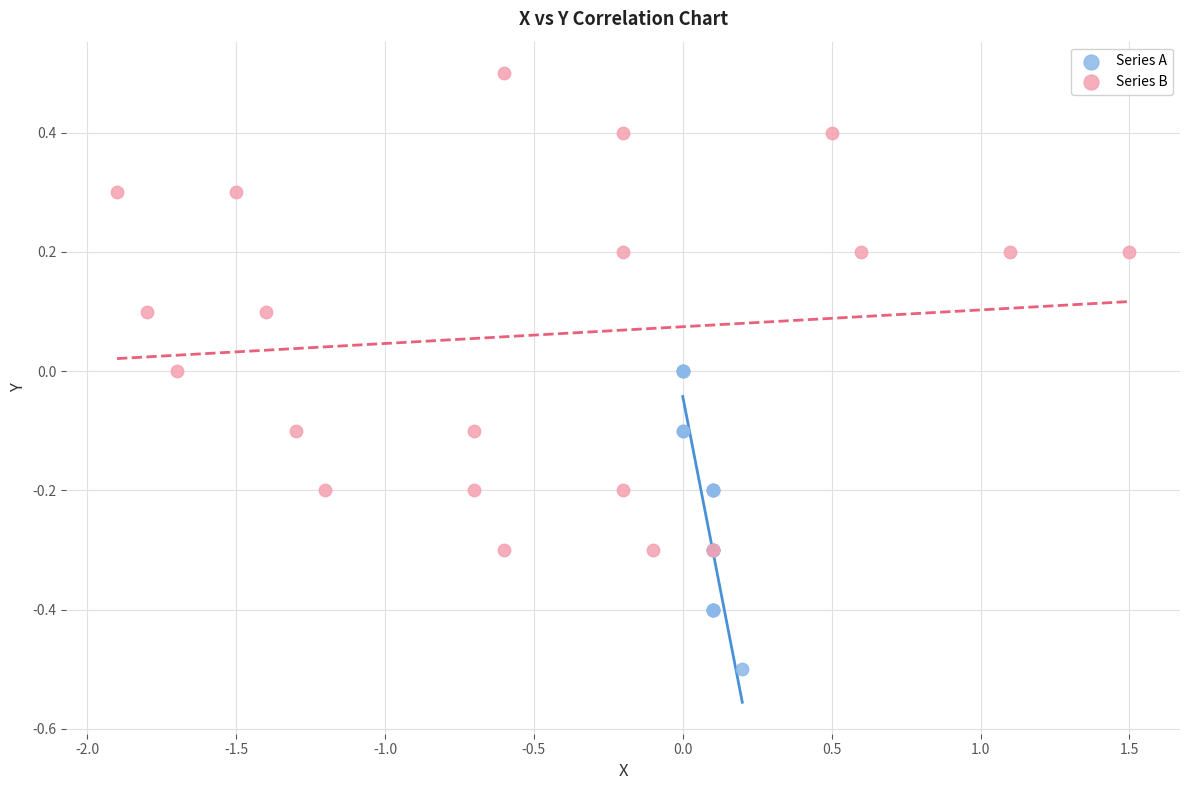

Which series reaches the minimum Y coordinate?

Series A